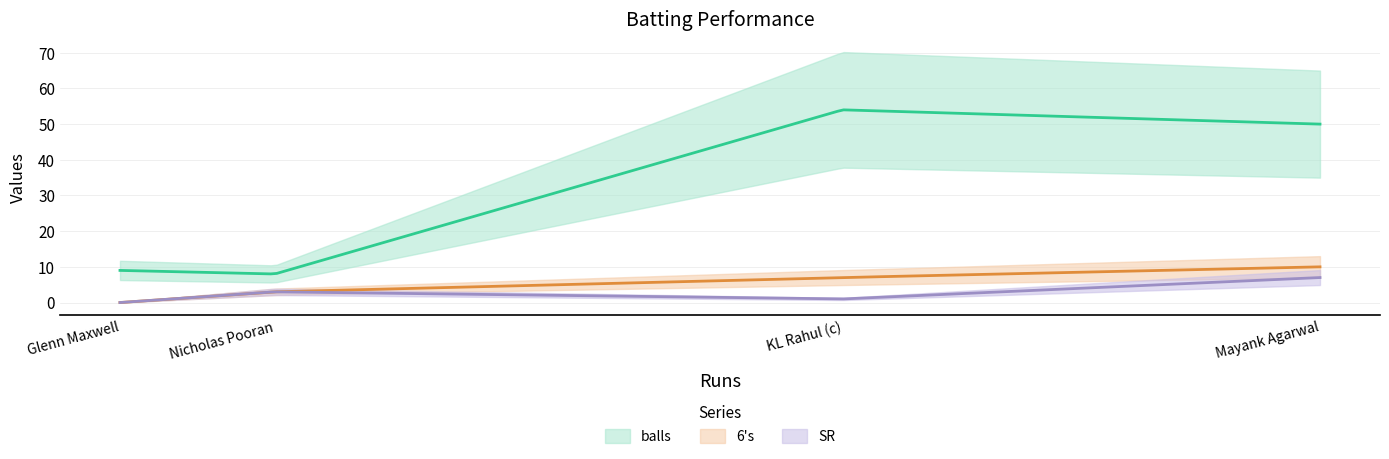

What is the average value of the SR series?

3